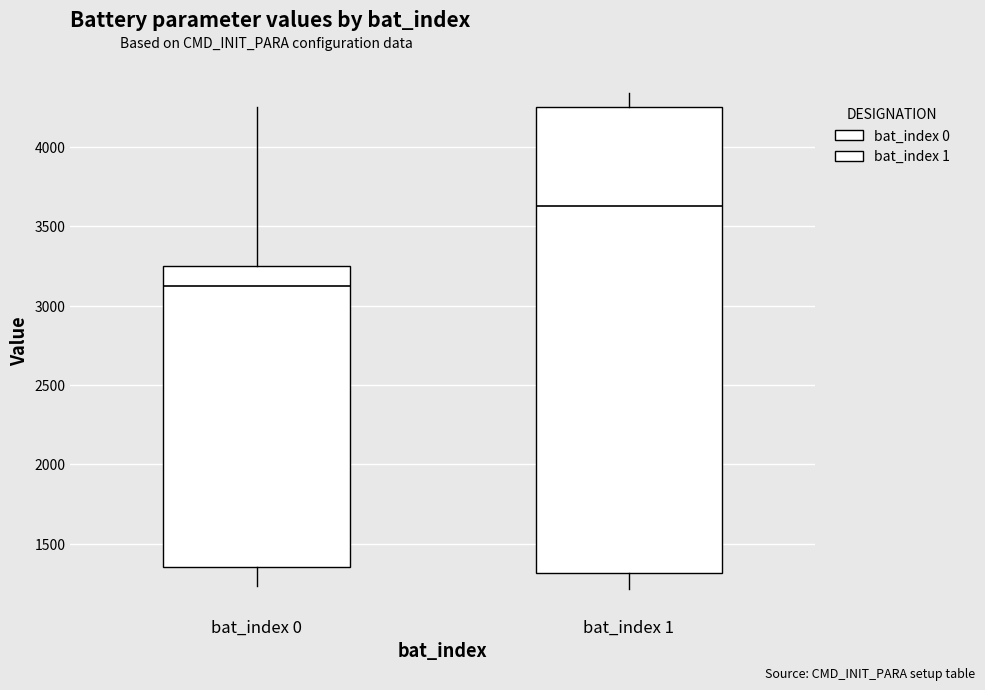

Reading left to right, read every box against the y-axis: the position of its median line, the range the box covers, and the ends of its whiskers. The values are not printed on the chart, so give them approximately, as read against the axis.

bat_index 0: median 3150, box 1350 to 3250, whiskers 1250 to 4250
bat_index 1: median 3650, box 1300 to 4250, whiskers 1200 to 4350